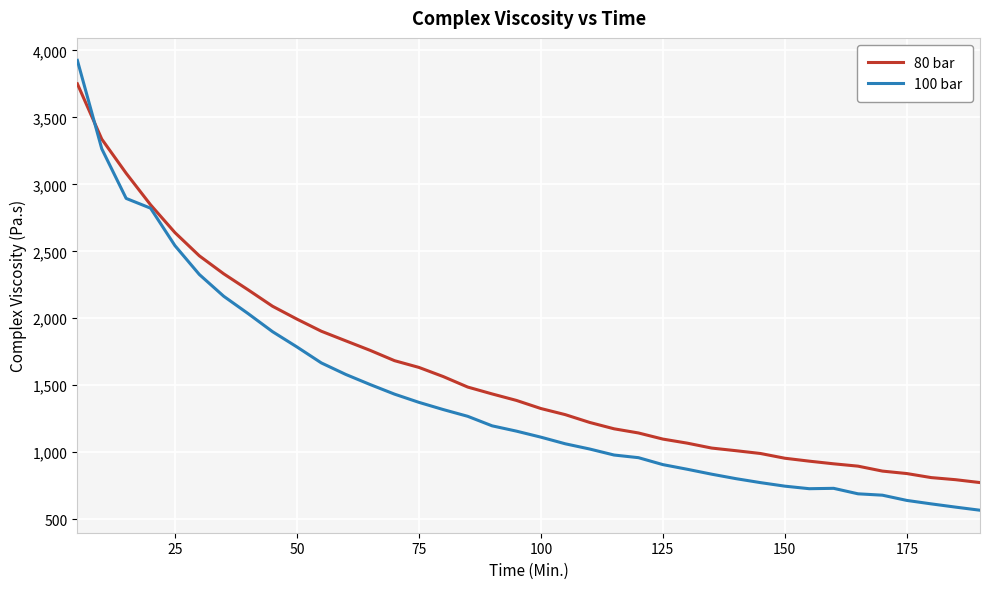

Rank the series by their maximum value, from lowest to highest.

80 bar, 100 bar